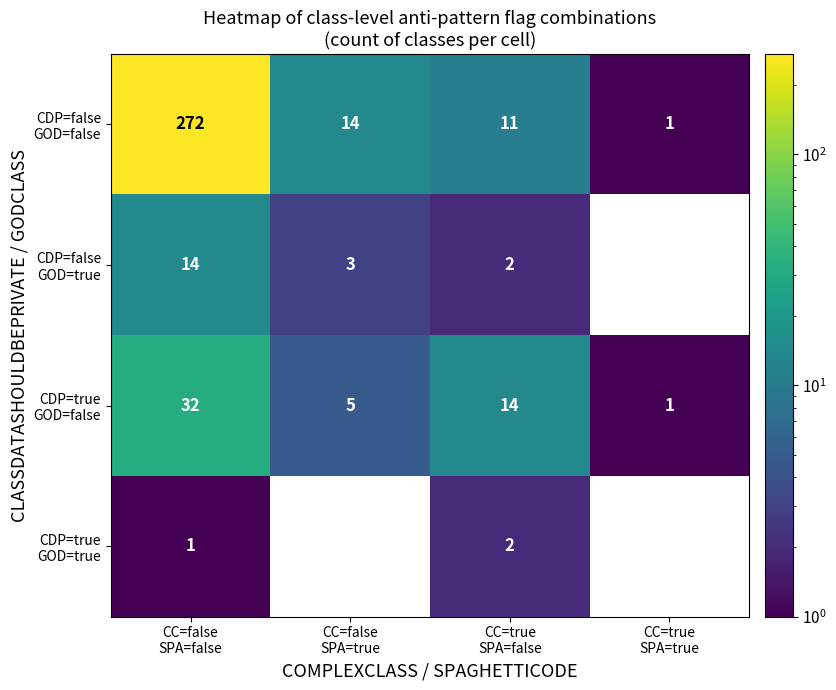

Is it true that CDP=true GOD=false equals 0.3 at CC=true SPA=true?

False